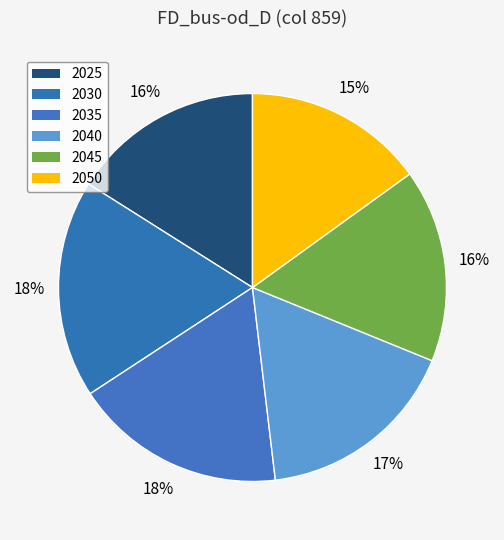

How many slices are in this pie chart?

6